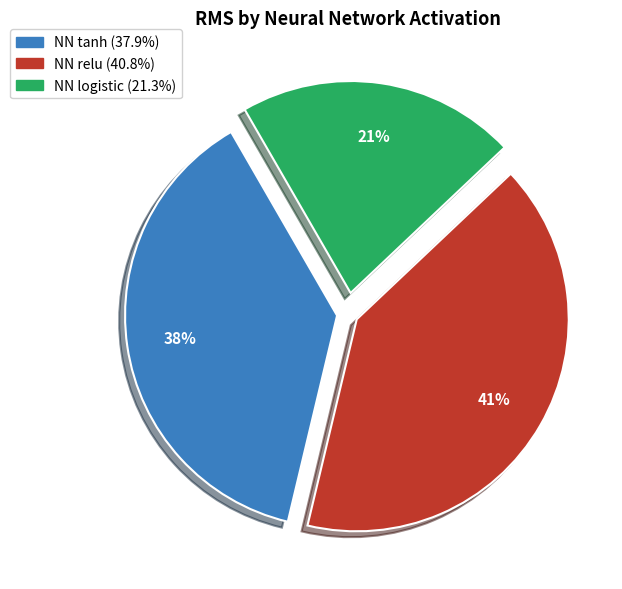

Rank the categories by value from lowest to highest.

NN logistic, NN tanh, NN relu